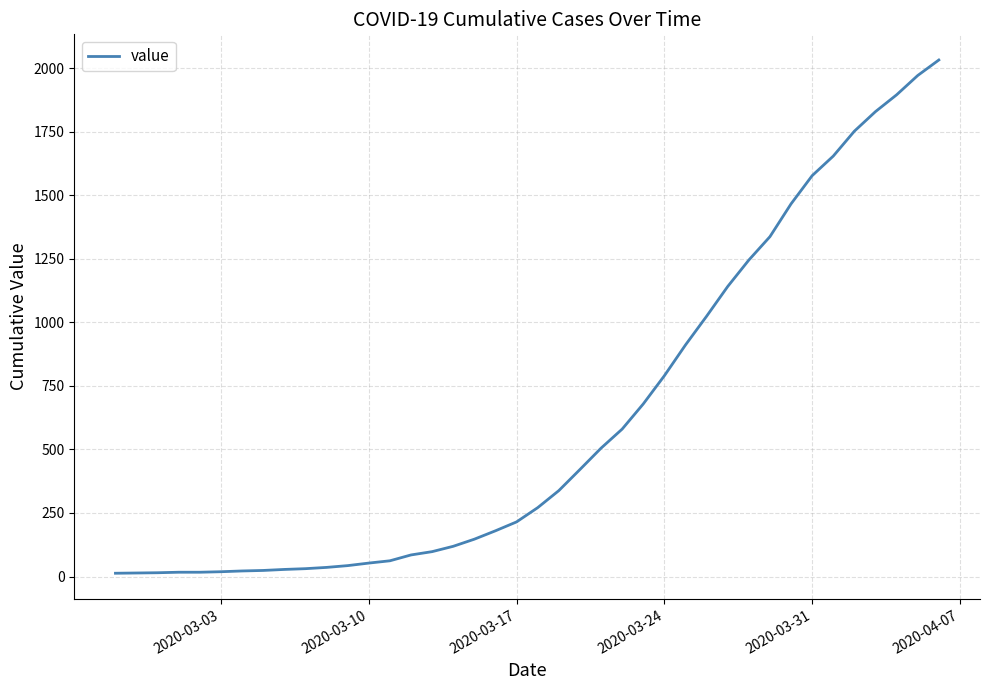

What is the difference between the maximum and minimum values?

2019